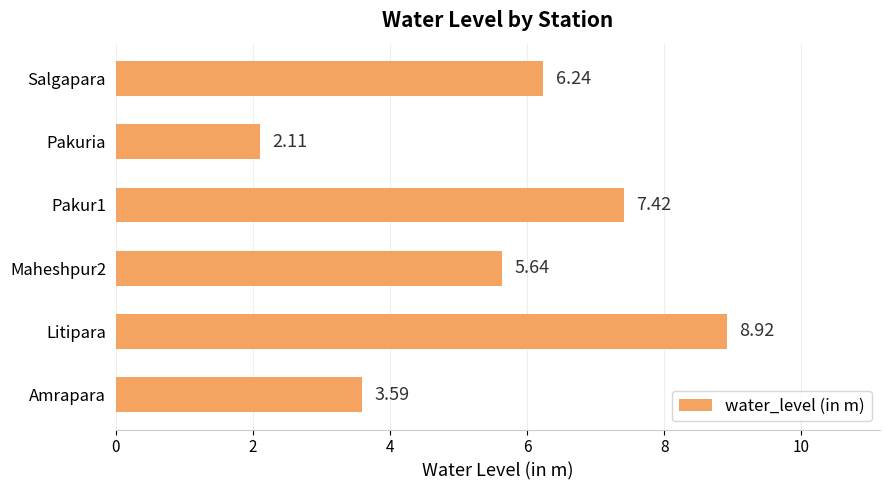

Between Litipara and Amrapara, which is larger?

Litipara